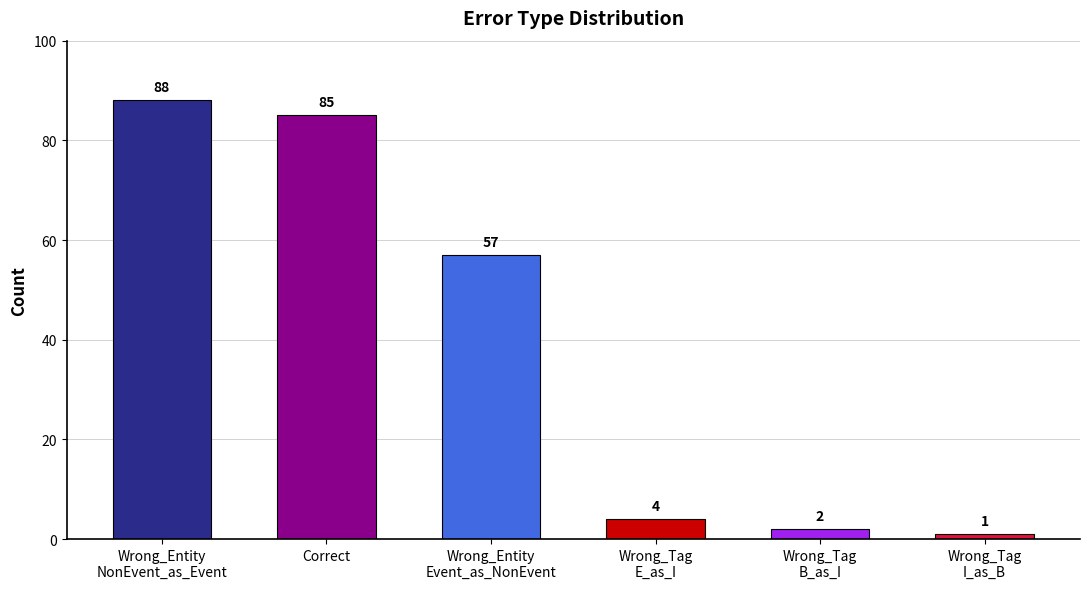

What is the difference between the maximum and second lowest values?

86